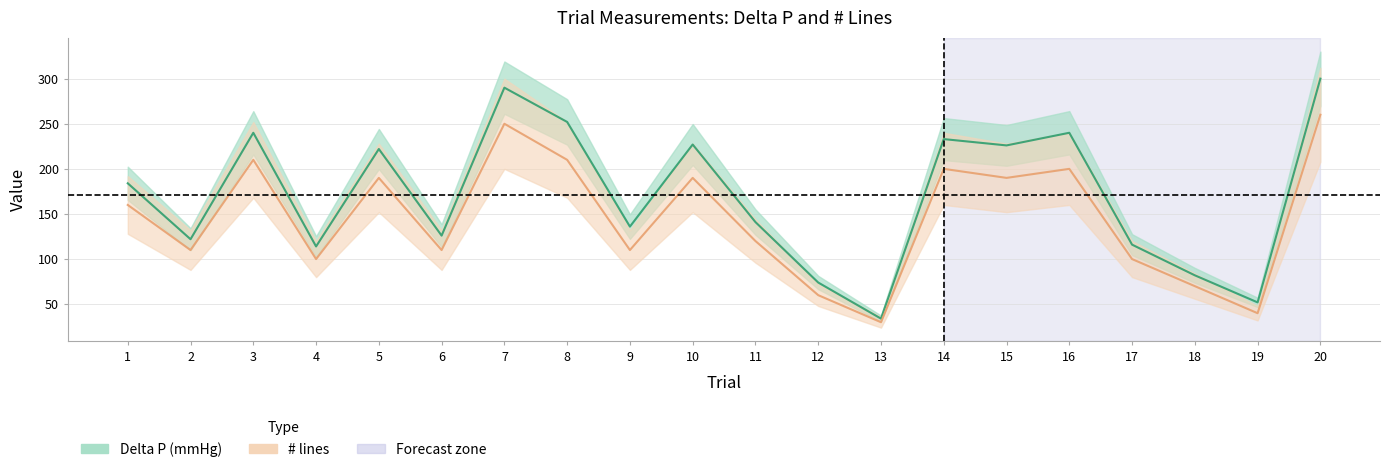

How many lines are shown in the chart?

2